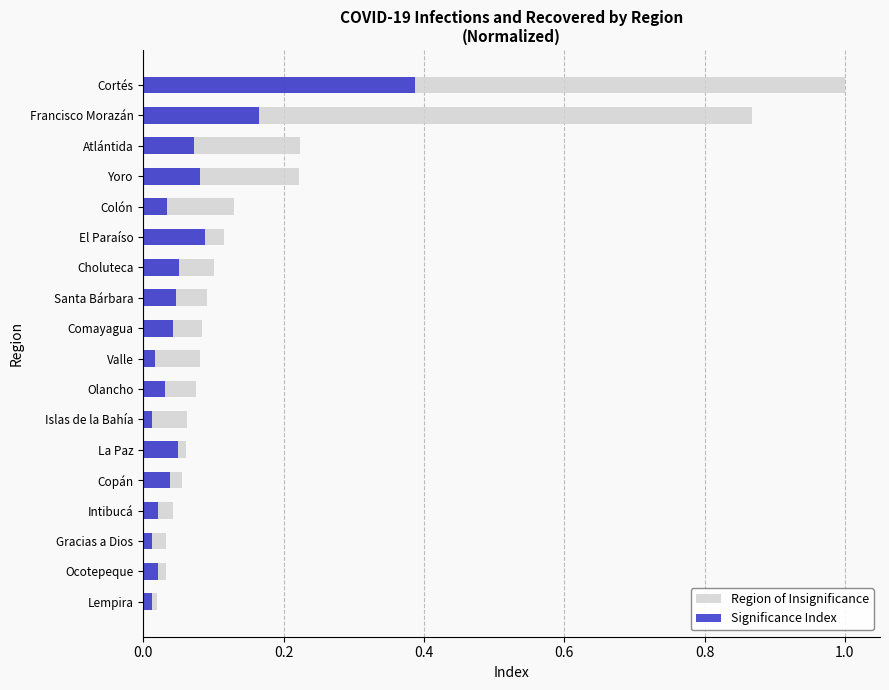

Is the value of Region of Insignificance at Francisco Morazán greater than the value of Significance Index at Lempira?

Yes